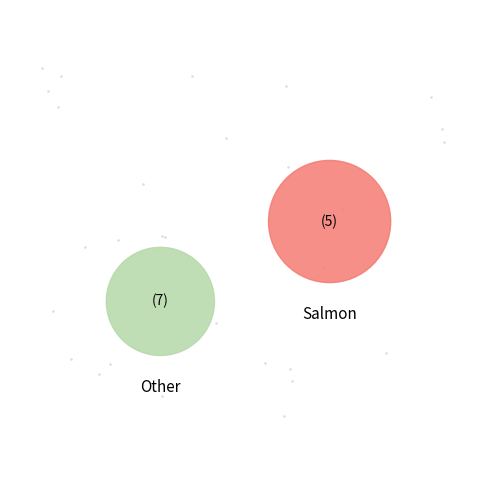

Is there any slice that represents more than half of the pie?

Yes